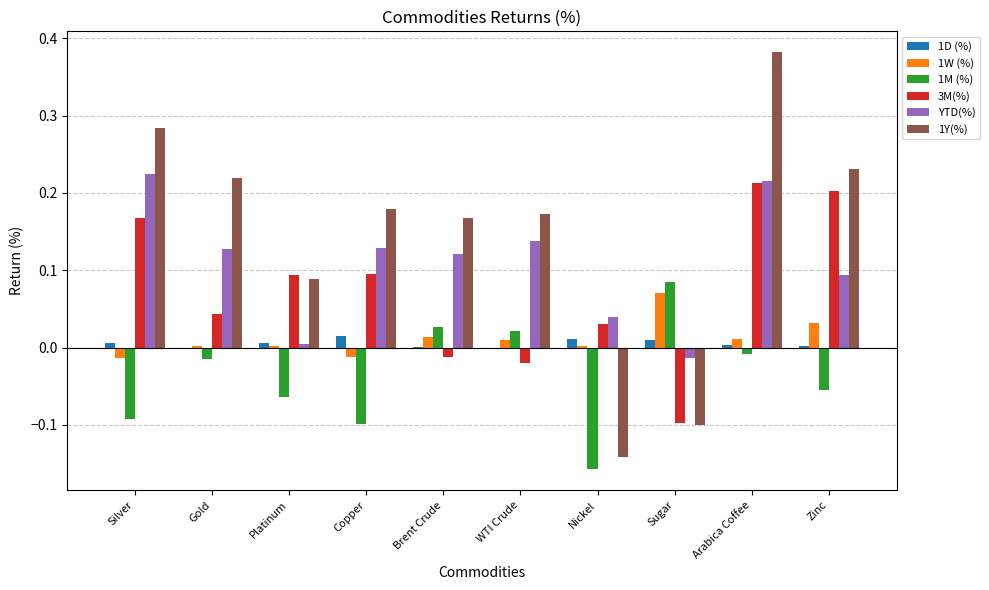

Which series has the largest total across all categories?

1Y(%)